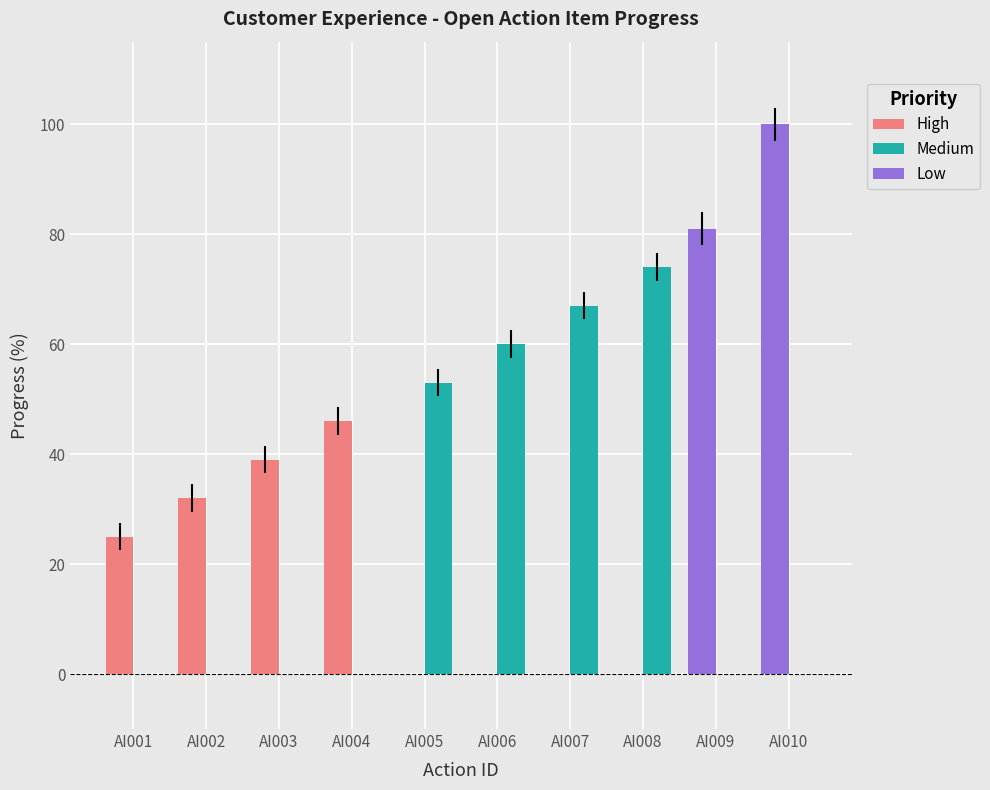

True or false: High has a value of 0 at AI006.

True